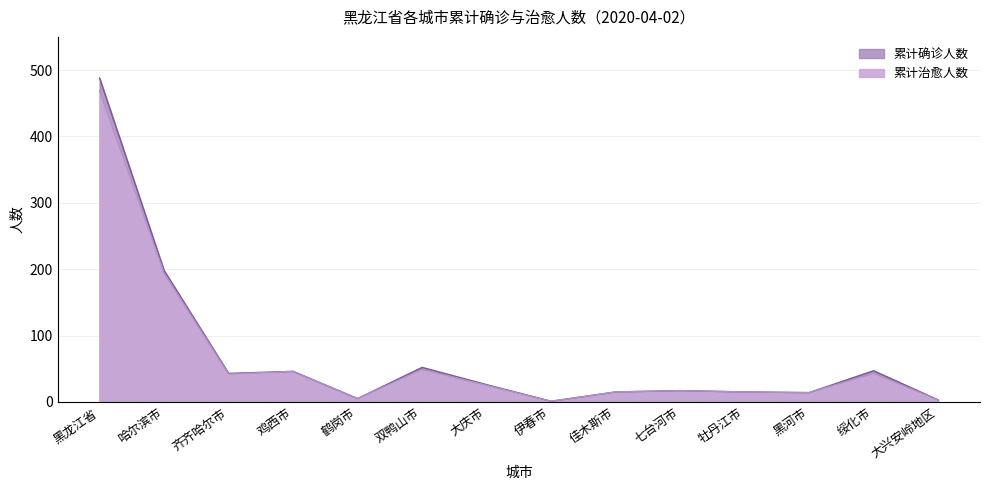

What is the difference between the second highest and minimum values in the 累计确诊人数 series?

197